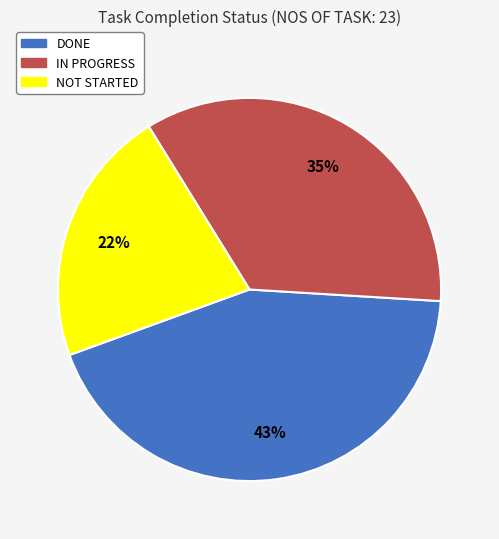

What is the ratio of the value at DONE to the value at IN PROGRESS?

1.2